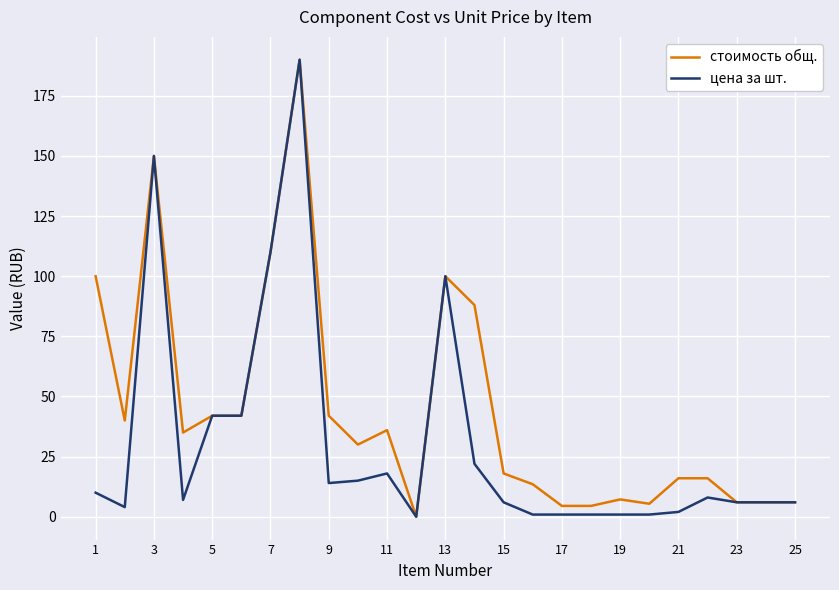

Which series has the largest total across all categories?

стоимость общ.